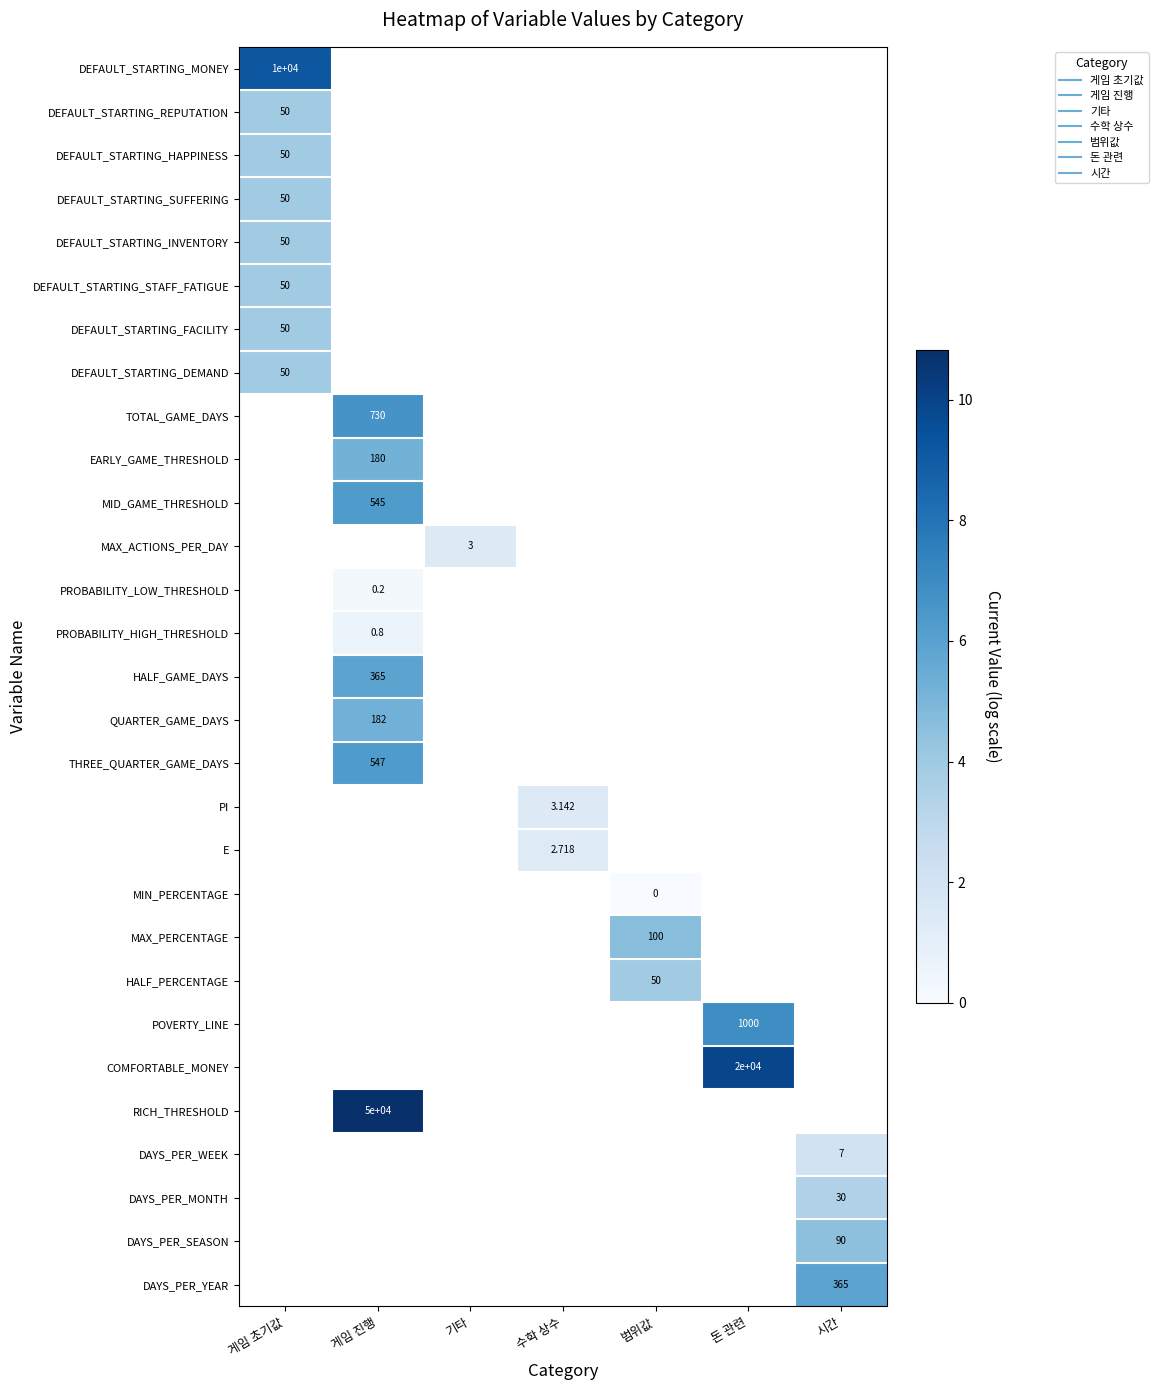

What is the difference between the highest and lowest values at 게임 초기값?

5.3